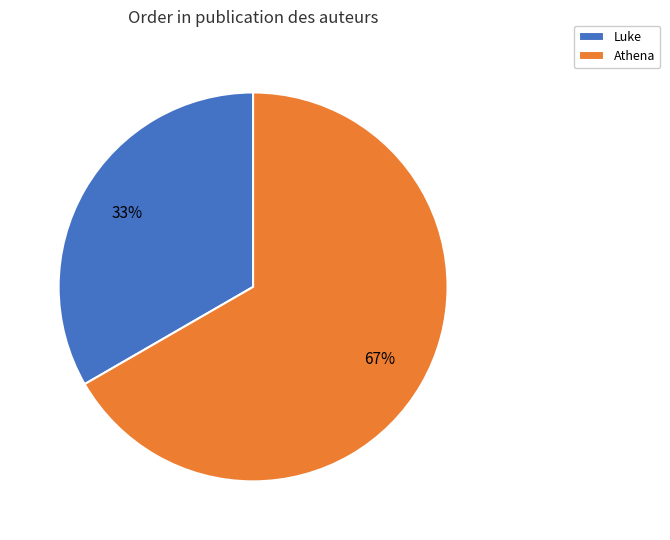

What is the largest slice in the pie chart?

Athena